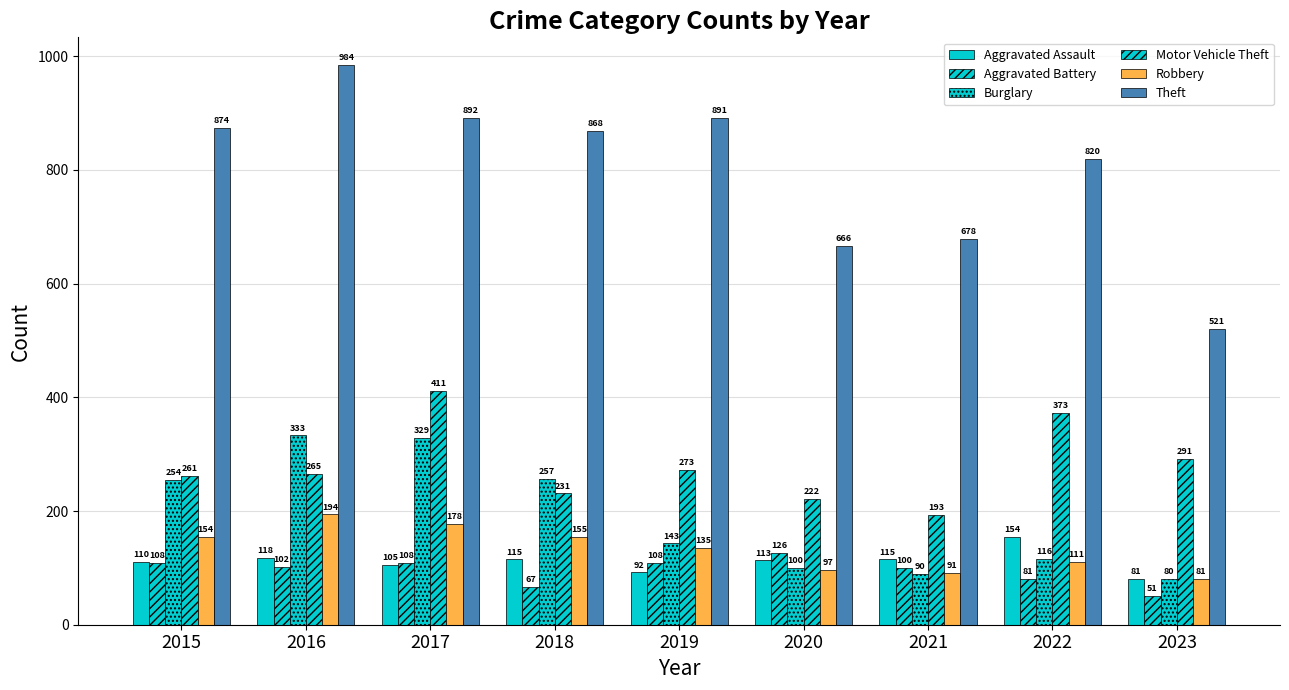

How many groups of bars are there?

9